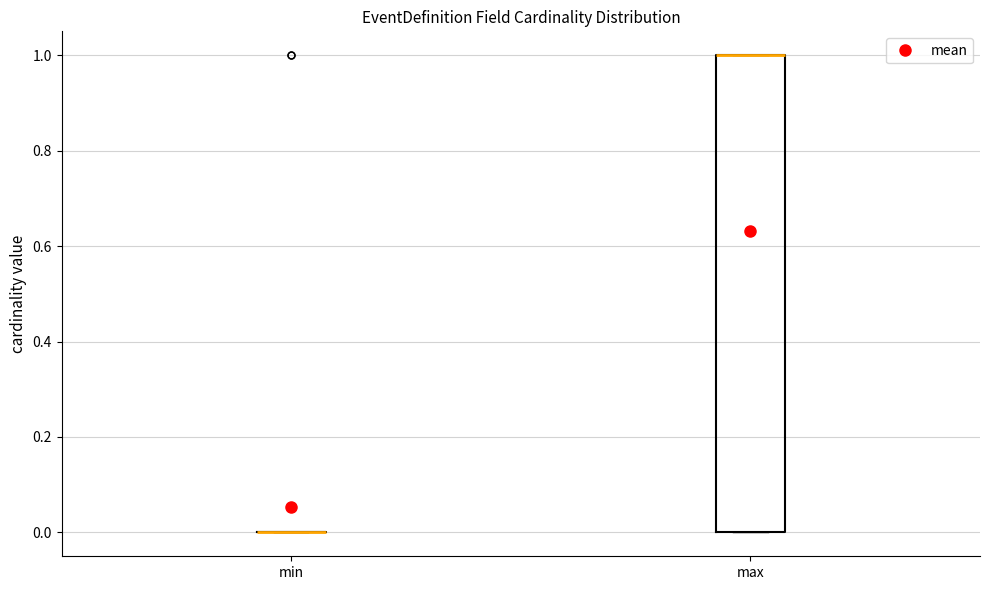

Reading left to right, read every box against the y-axis: the position of its median line, the range the box covers, and the ends of its whiskers. The values are not printed on the chart, so give them approximately, as read against the axis.

min: box collapsed to a line at 0, whiskers 0 to 0
max: median 1 (drawn on the box's upper edge), box 0 to 1, whiskers 0 to 1